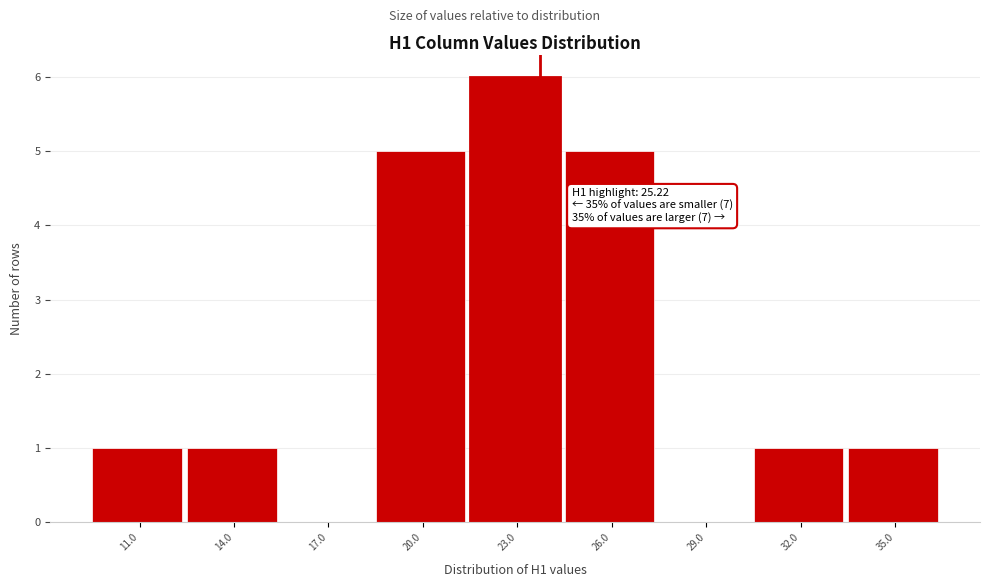

Reading left to right, list all the values displayed in this chart.

11.0=1	14.0=1	17.0=0	20.0=5	23.0=6	26.0=5	29.0=0	32.0=1	35.0=1